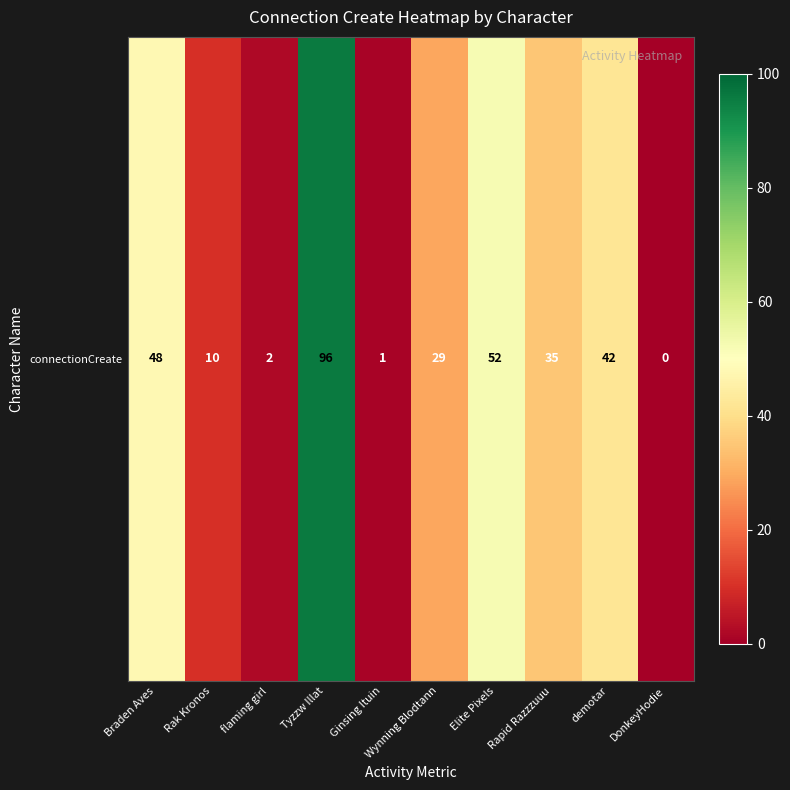

List the labels in order of value, smallest first.

DonkeyHodie, Ginsing Ituin, flaming girl, Rak Kronos, Wynning Blodtann, Rapid Razzzuuu, demotar, Braden Aves, Elite Pixels, Tyzzw Illat